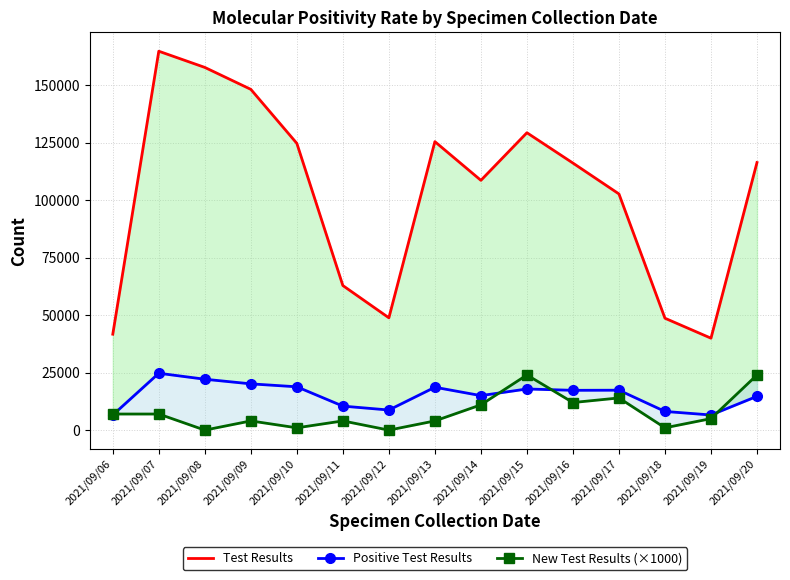

What is the average value of the Positive Test Results series?

15153